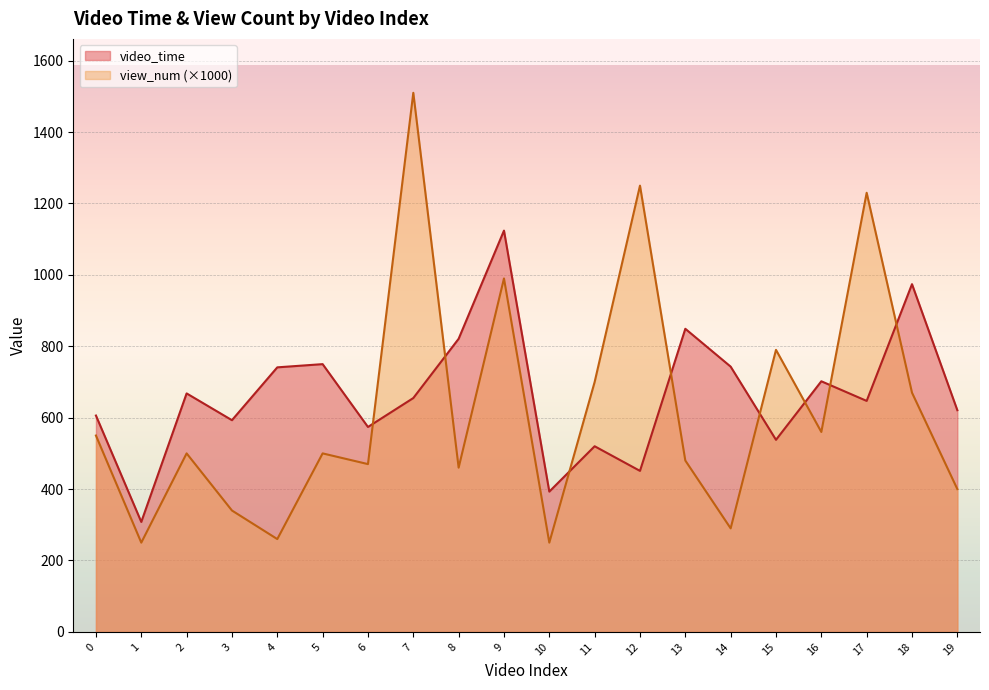

Where do view_num and video_time first cross each other?

6 and 7